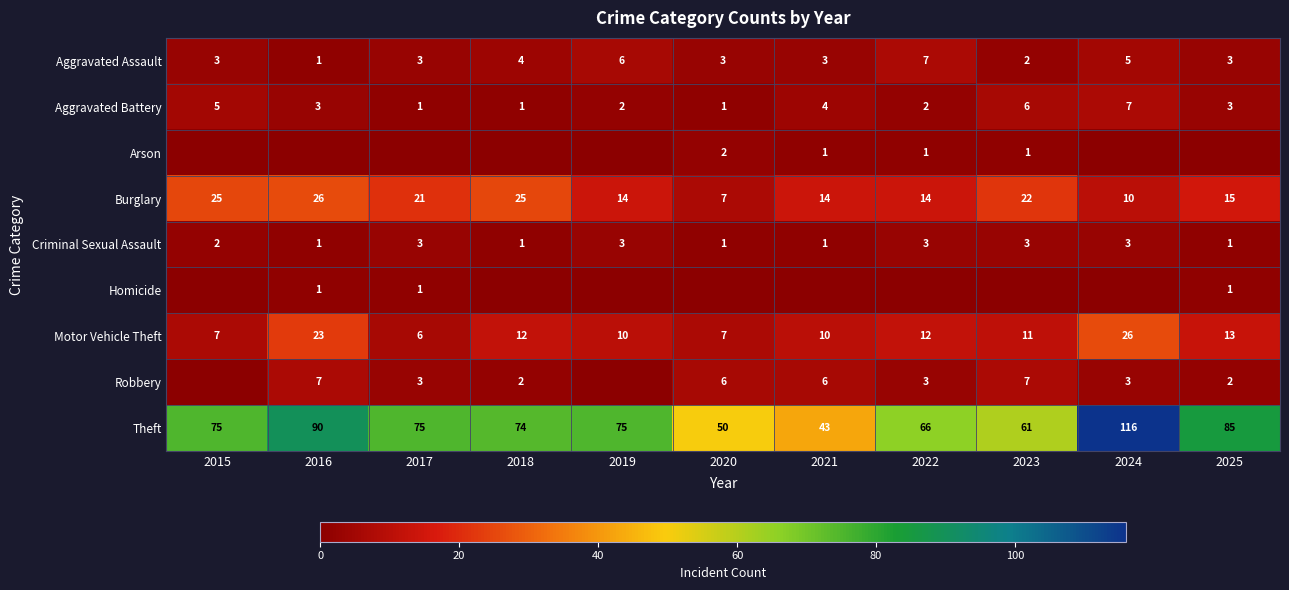

Rank the series at 2021 from highest to lowest value.

Theft, Burglary, Motor Vehicle Theft, Robbery, Aggravated Battery, Aggravated Assault, Arson, Criminal Sexual Assault, Homicide